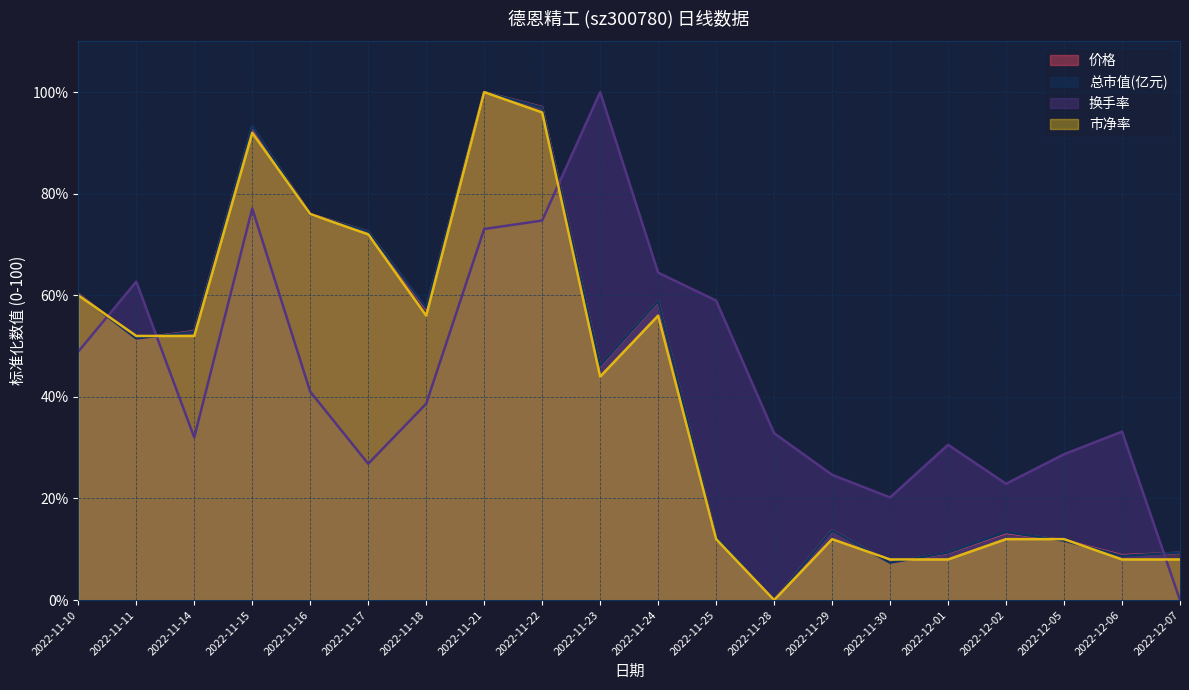

At which label does 换手率 reach its peak?

2022-11-23